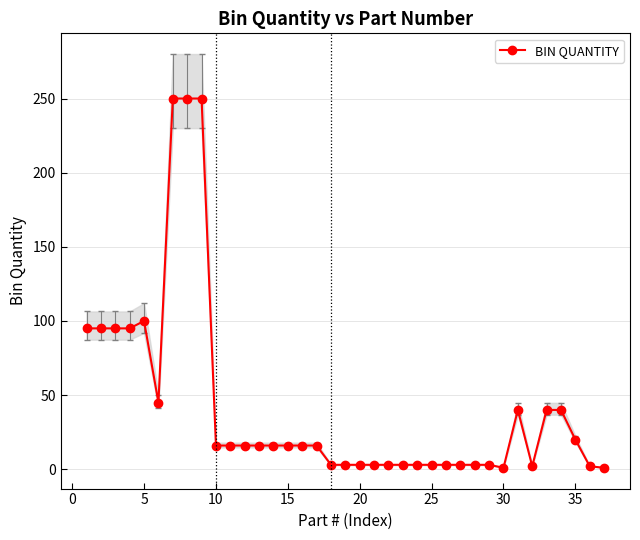

The BIN QUANTITY series shows 3 at 25. True or false?

True